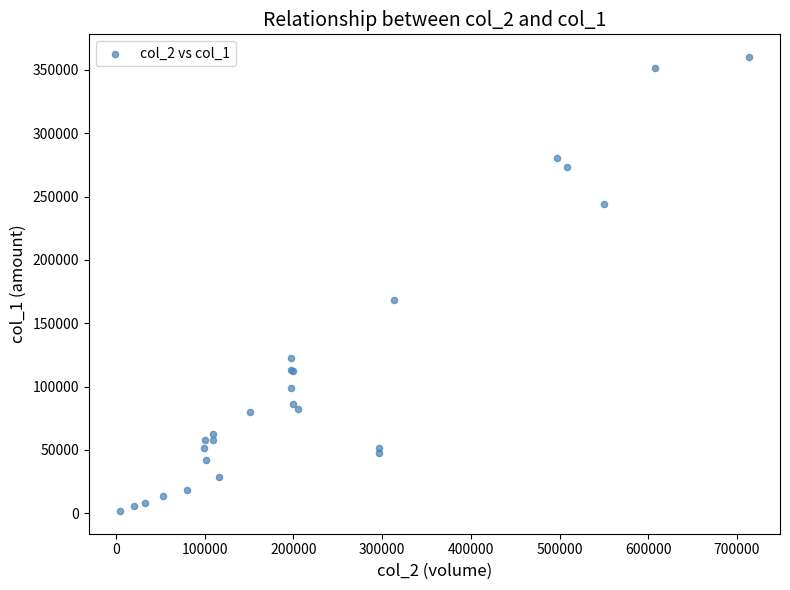

What Y value in the scatter plot is closest to 180940?

168140